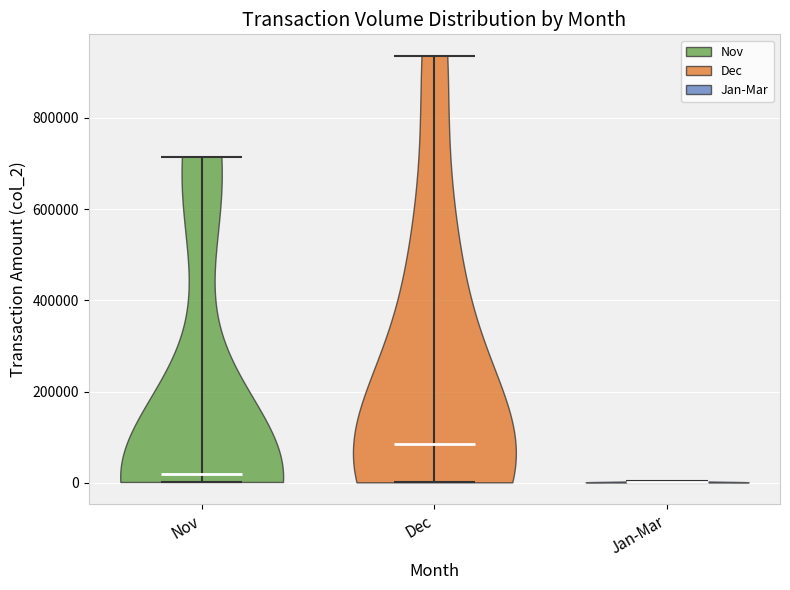

Reading left to right, read every violin against the y-axis: where its median line is, and the lowest and highest points it reaches. The values are not printed on the chart, so give them approximately, as read against the axis.

Nov: median line 20000, lowest point 0, highest point 720000
Dec: median line 80000, lowest point 0, highest point 940000
Jan-Mar: median line 0, lowest point 0, highest point 0